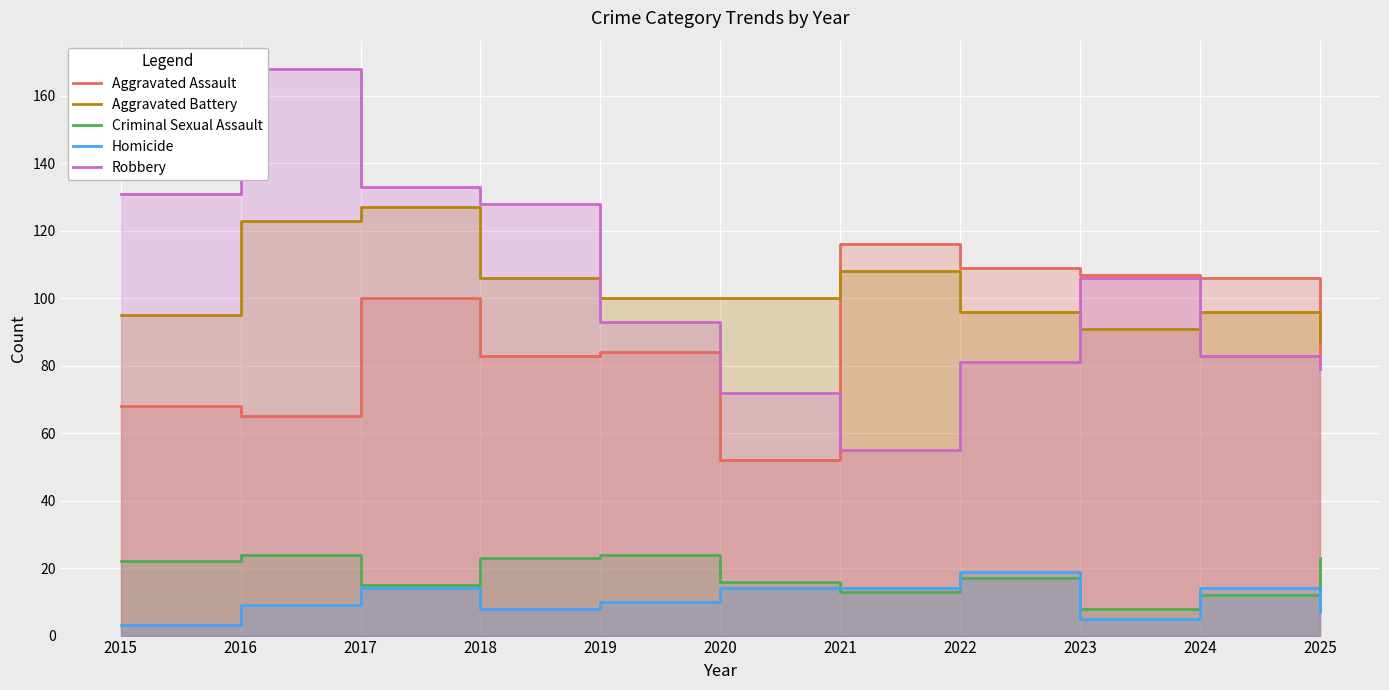

How many intersections are there between Aggravated Assault and Aggravated Battery?

2